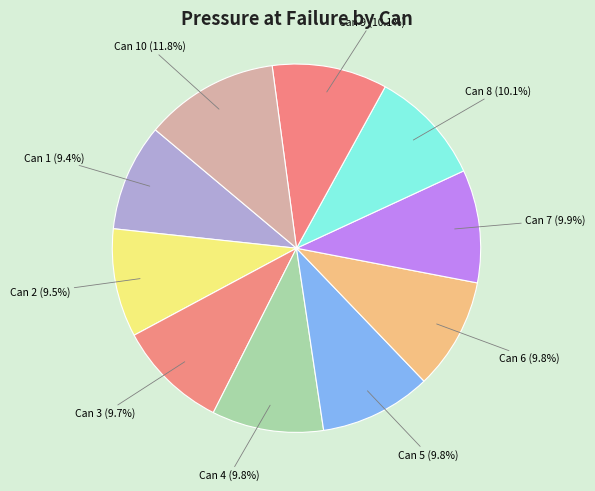

What percentage is the Can 1 slice, to the nearest percent?

9%